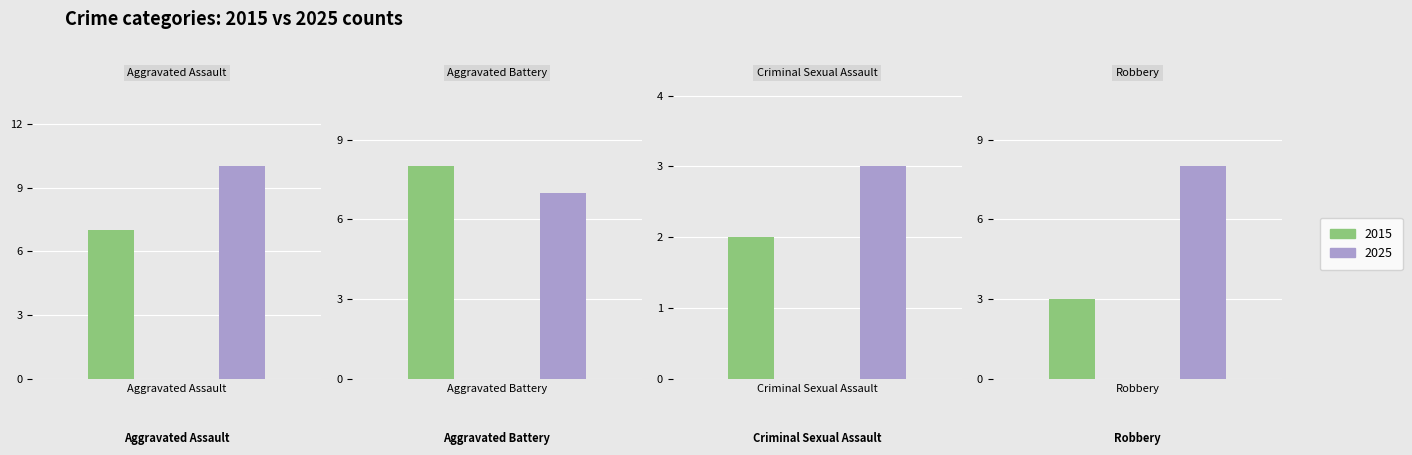

How many groups of bars are there?

4